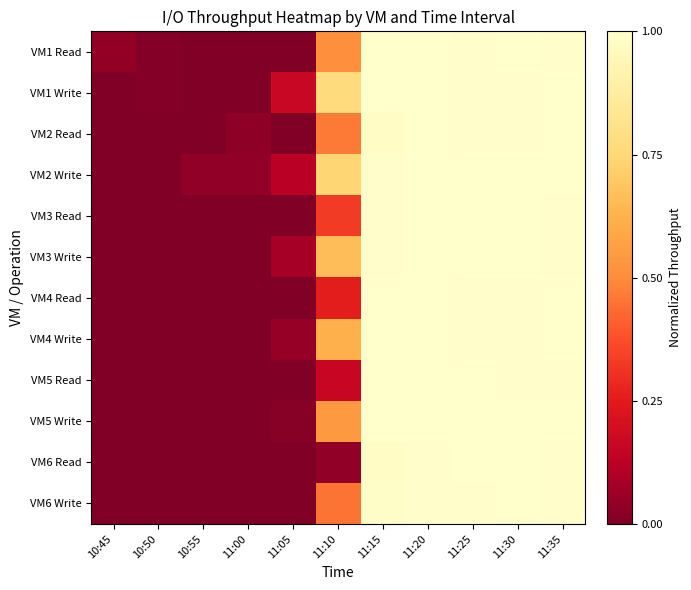

List the series in order of their peak value, lowest first.

VM1 Read, VM1 Write, VM2 Read, VM2 Write, VM3 Read, VM3 Write, VM4 Read, VM4 Write, VM5 Read, VM5 Write, VM6 Read, VM6 Write